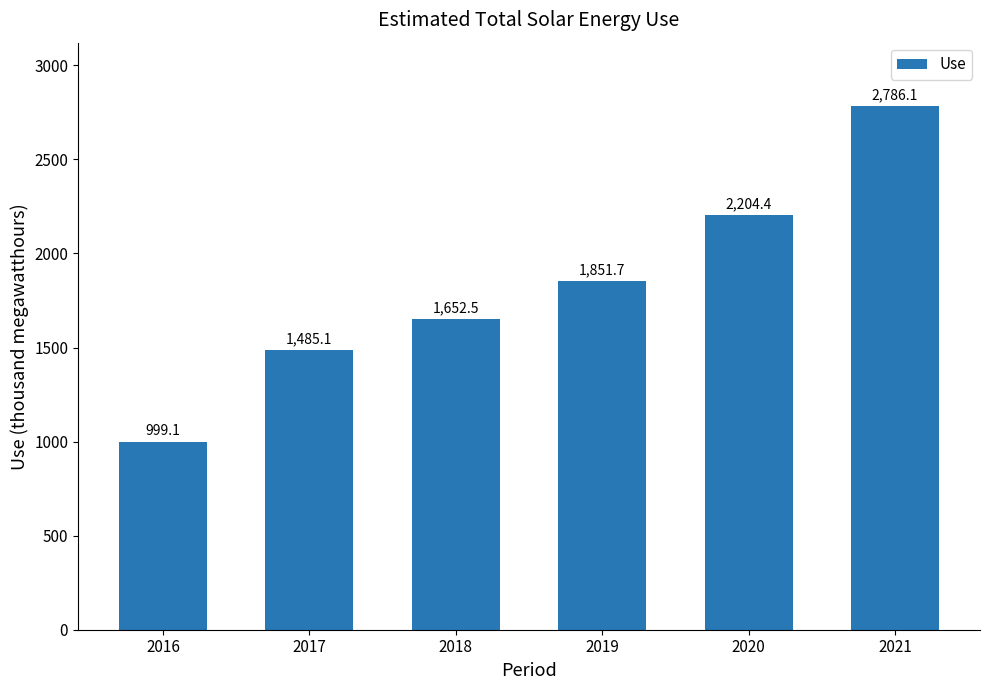

At which category does the chart reach its minimum across all series?

2016